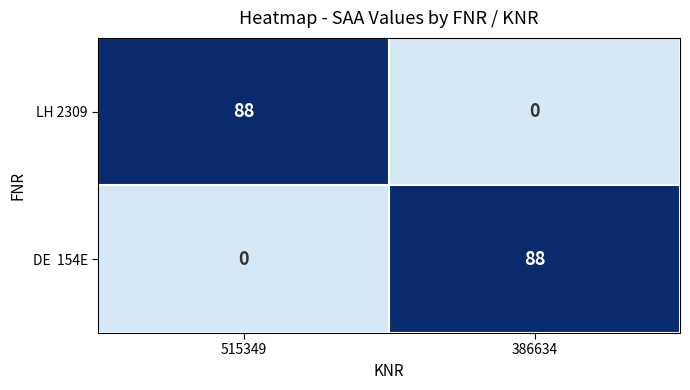

What is the average value of the LH 2309 series?

44